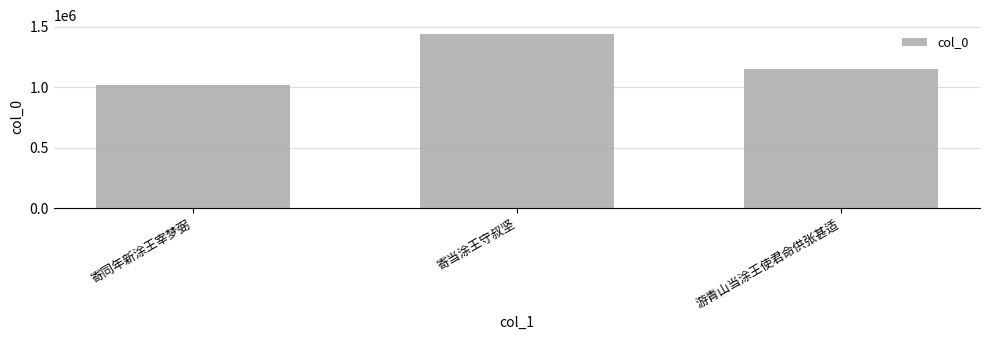

Which label corresponds to the smallest value in the chart?

寄同年新涂王宰梦弼